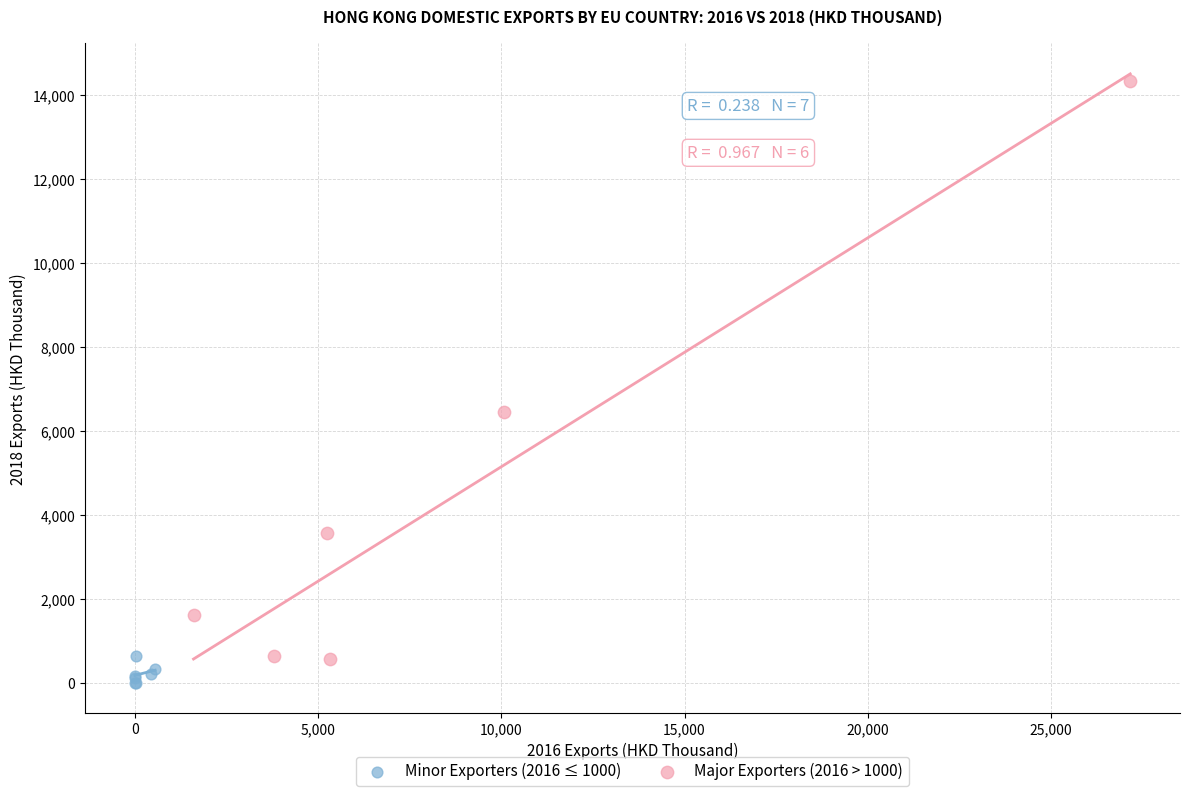

Which series has the largest Y range (max minus min)?

Major Exporters (2016 > 1000)